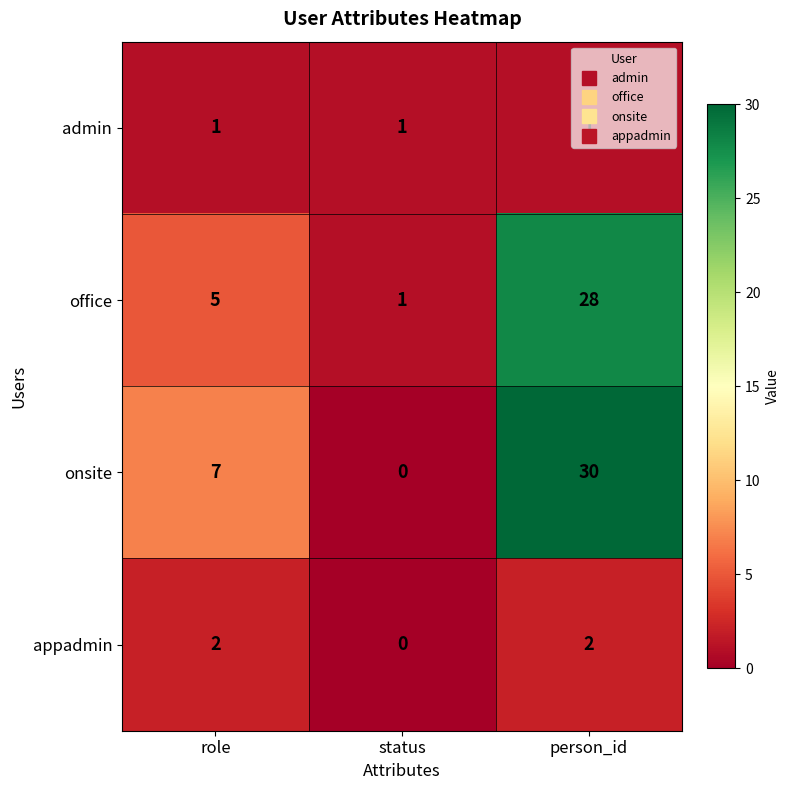

At which category is the sum across all series the highest?

person_id